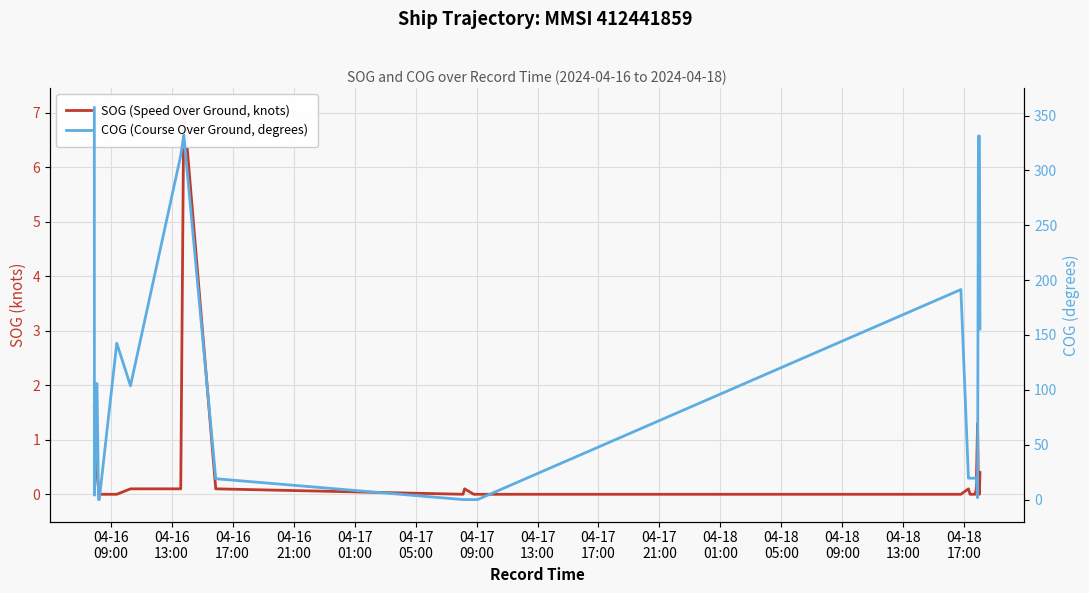

What position from the left is 04-18
05:00?

12